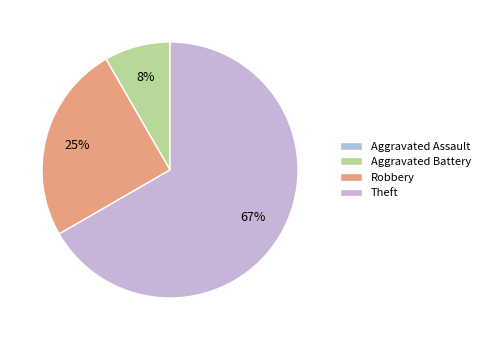

Count the number of slices in the pie.

4